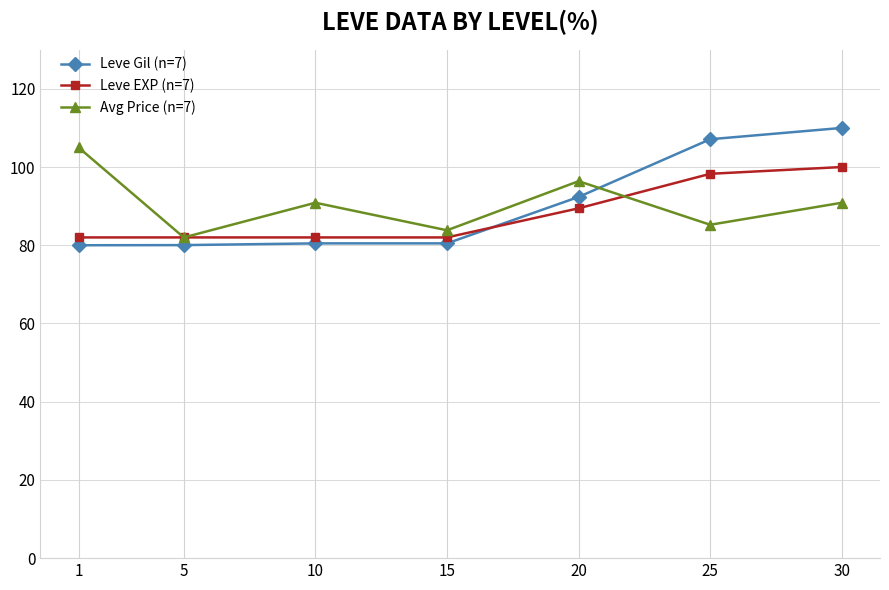

Count the number of categories in the chart.

7